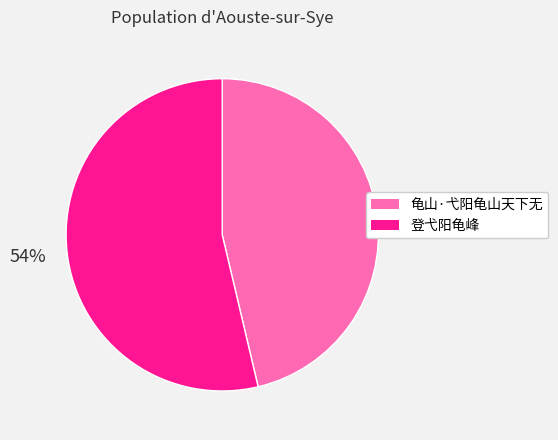

What is the largest slice in the pie chart?

登弋阳龟峰